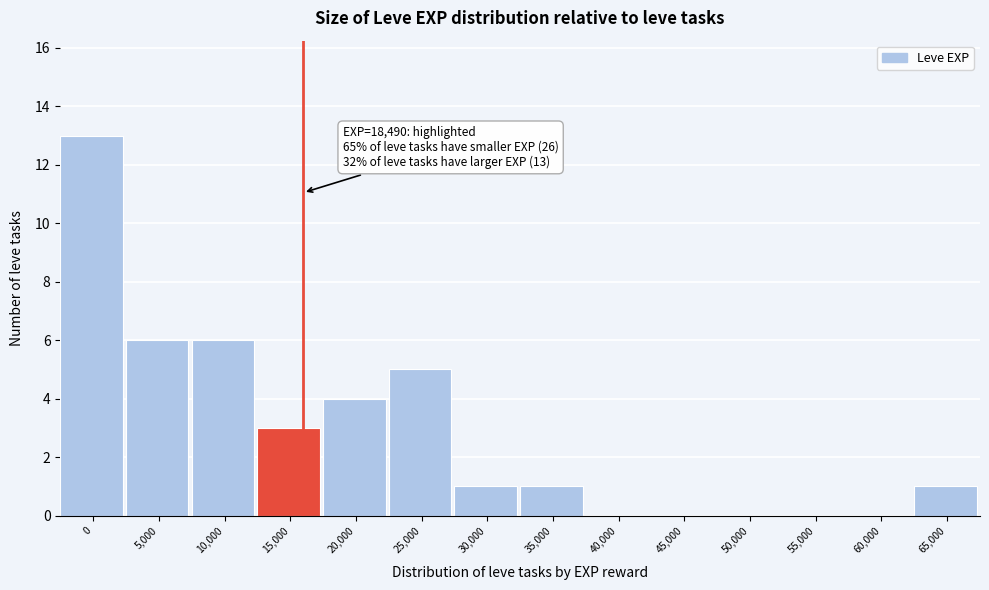

Reading left to right, what are all the values shown in this chart?

0=13	5,000=6	10,000=6	15,000=3	20,000=4	25,000=5	30,000=1	35,000=1	40,000=0	45,000=0	50,000=0	55,000=0	60,000=0	65,000=1